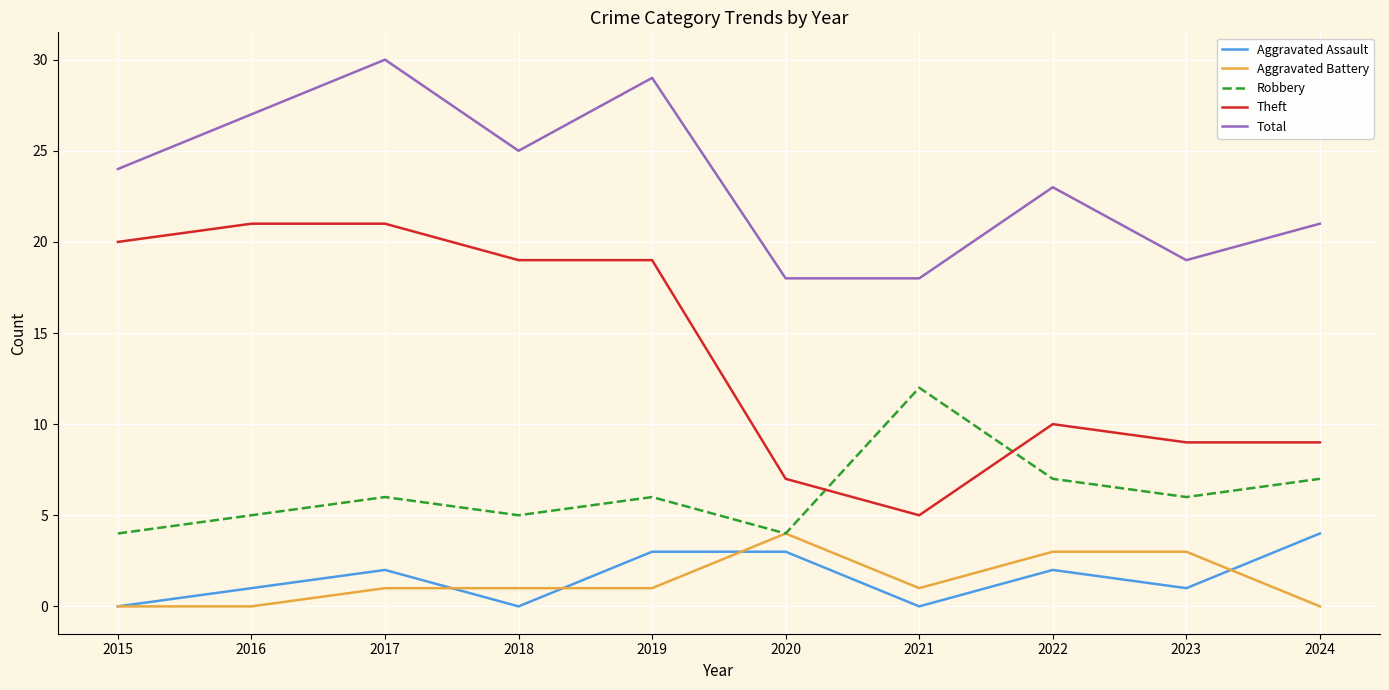

True or false: Aggravated Battery has more than 0 points higher than both neighbors.

True